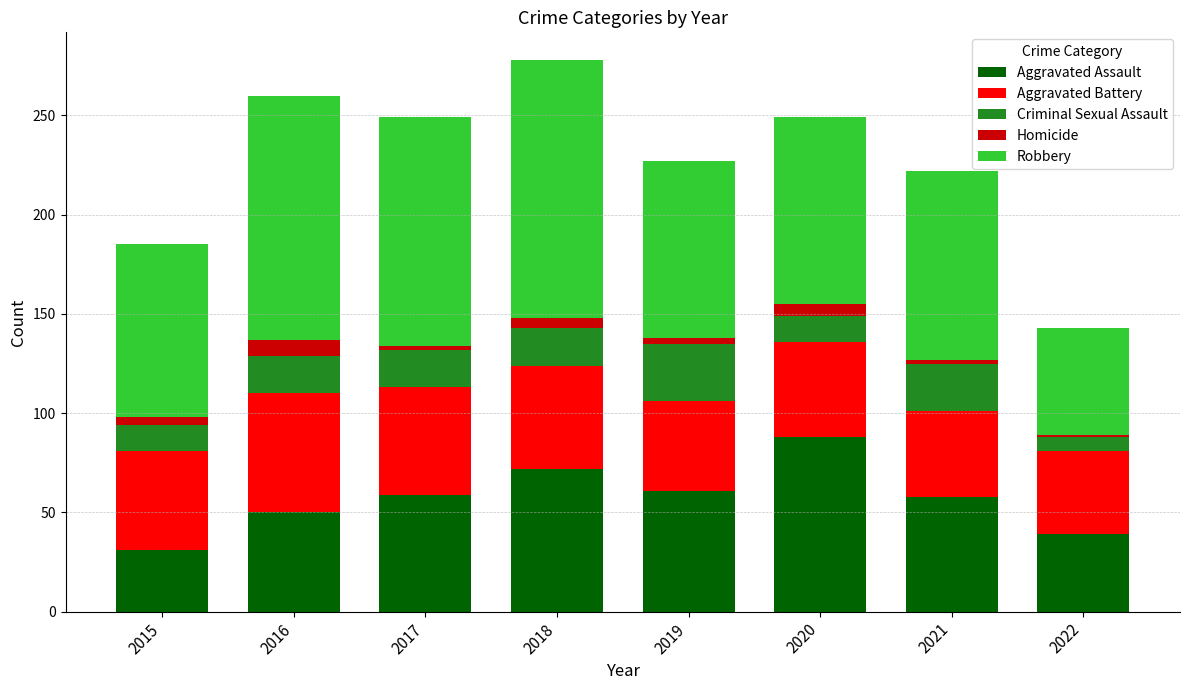

Is it true that Aggravated Assault equals 11 at 2016?

False